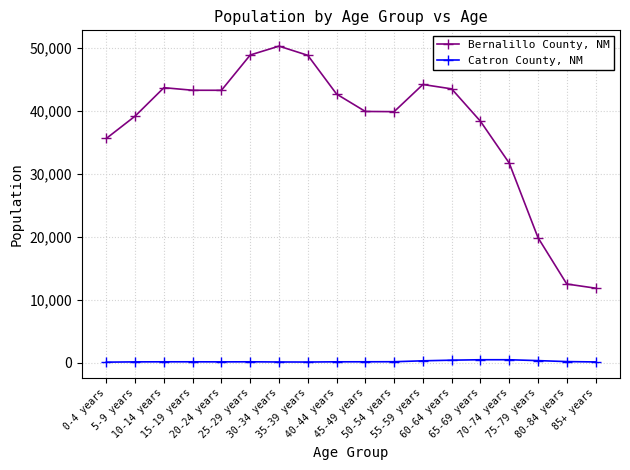

Count the number of data series in this chart.

2